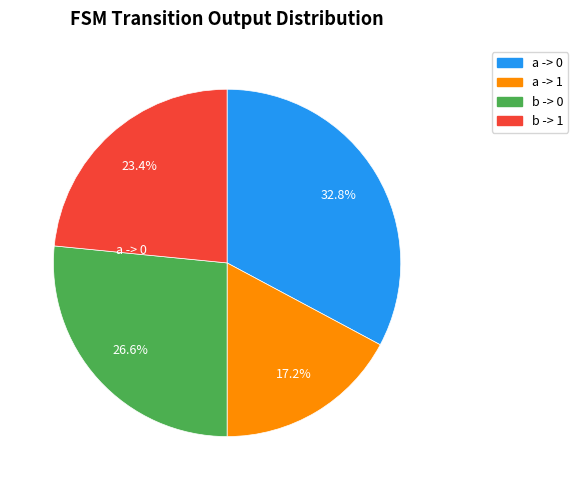

Is there any slice that represents more than half of the pie?

No